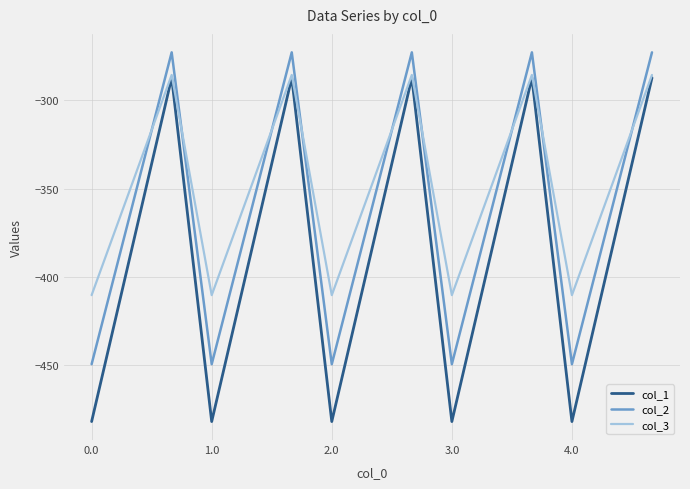

Reading right to left, what are all the values shown in this chart?

col_1: -287.1	-384.6	-482.0	-287.1	-384.6	-482.0	-287.1	-384.6	-482.0	-287.1	-384.6	-482.0	-287.1	-384.6	-482.0
col_2: -272.7	-361.1	-449.5	-272.7	-361.1	-449.5	-272.7	-361.1	-449.5	-272.7	-361.1	-449.5	-272.7	-361.1	-449.5
col_3: -285.5	-347.9	-410.3	-285.5	-347.9	-410.3	-285.5	-347.9	-410.3	-285.5	-347.9	-410.3	-285.5	-347.9	-410.3